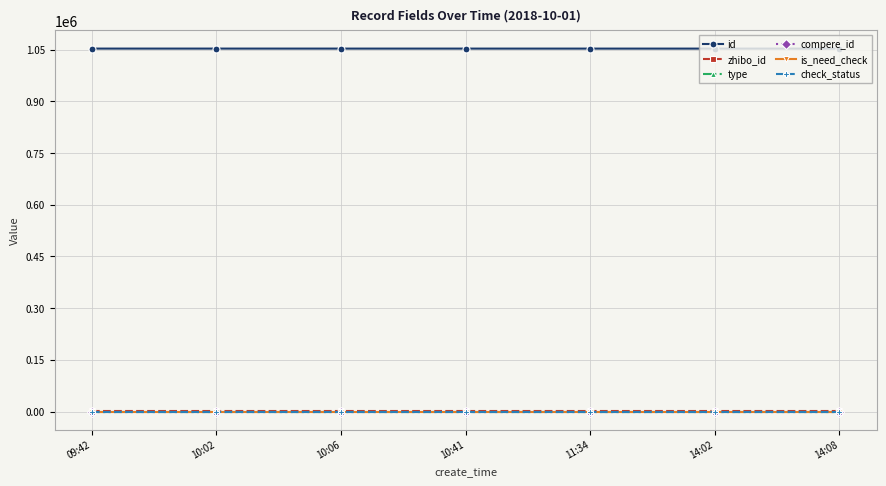

Which series changed the most between 10:02 and 10:06?

id